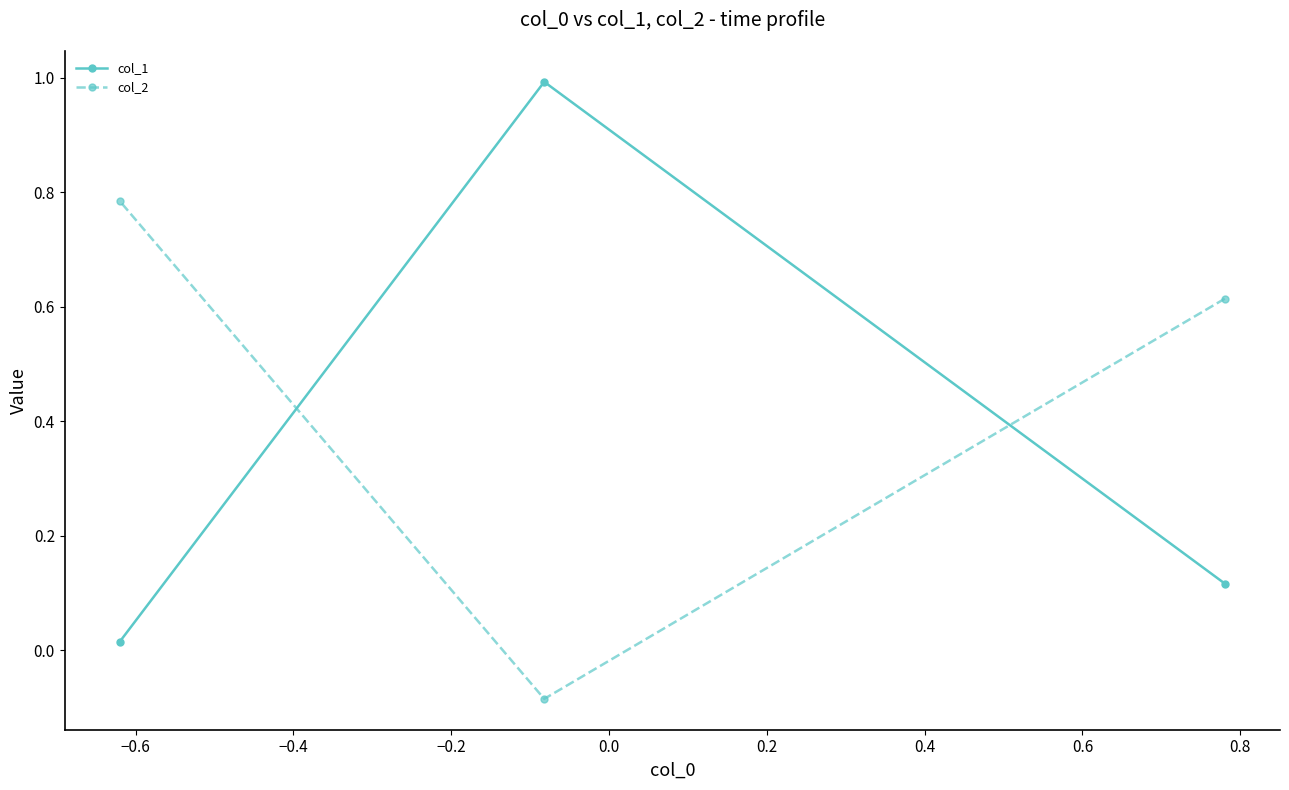

Rank the series by their average value, from highest to lowest.

col_2, col_1